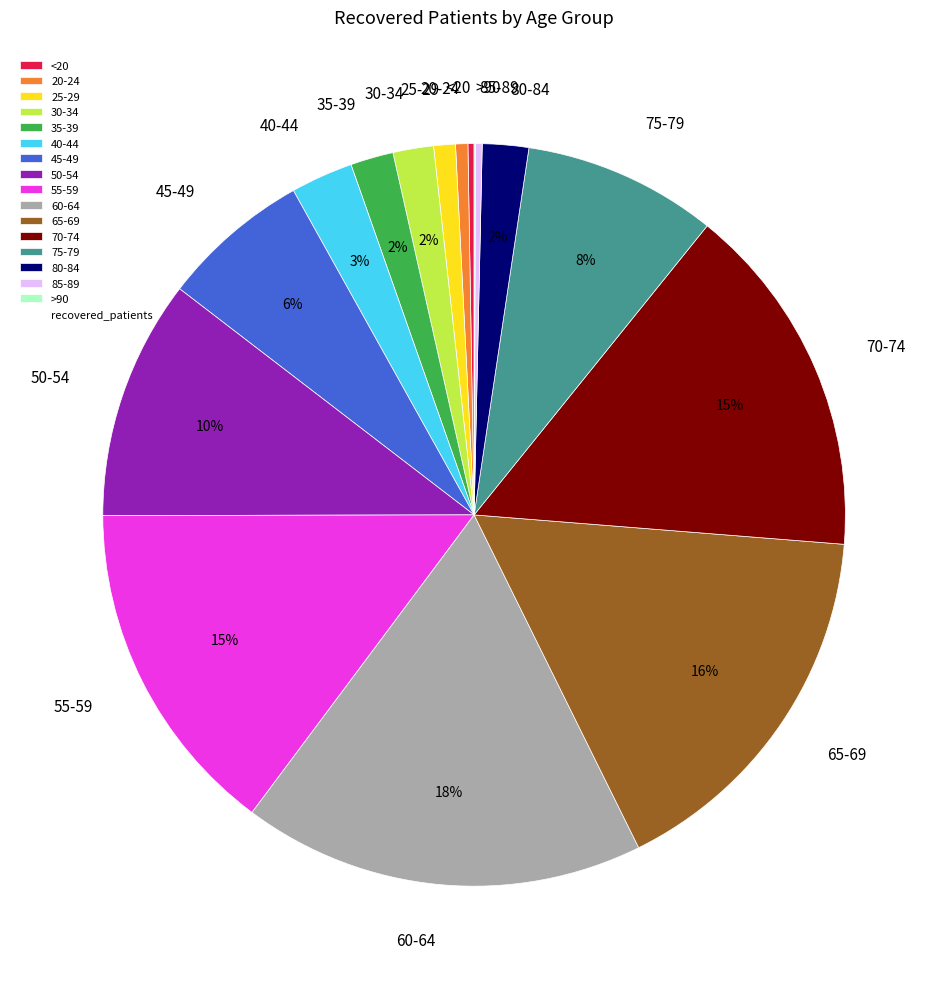

The 60-64 slice represents 27% of the pie. True or false?

False